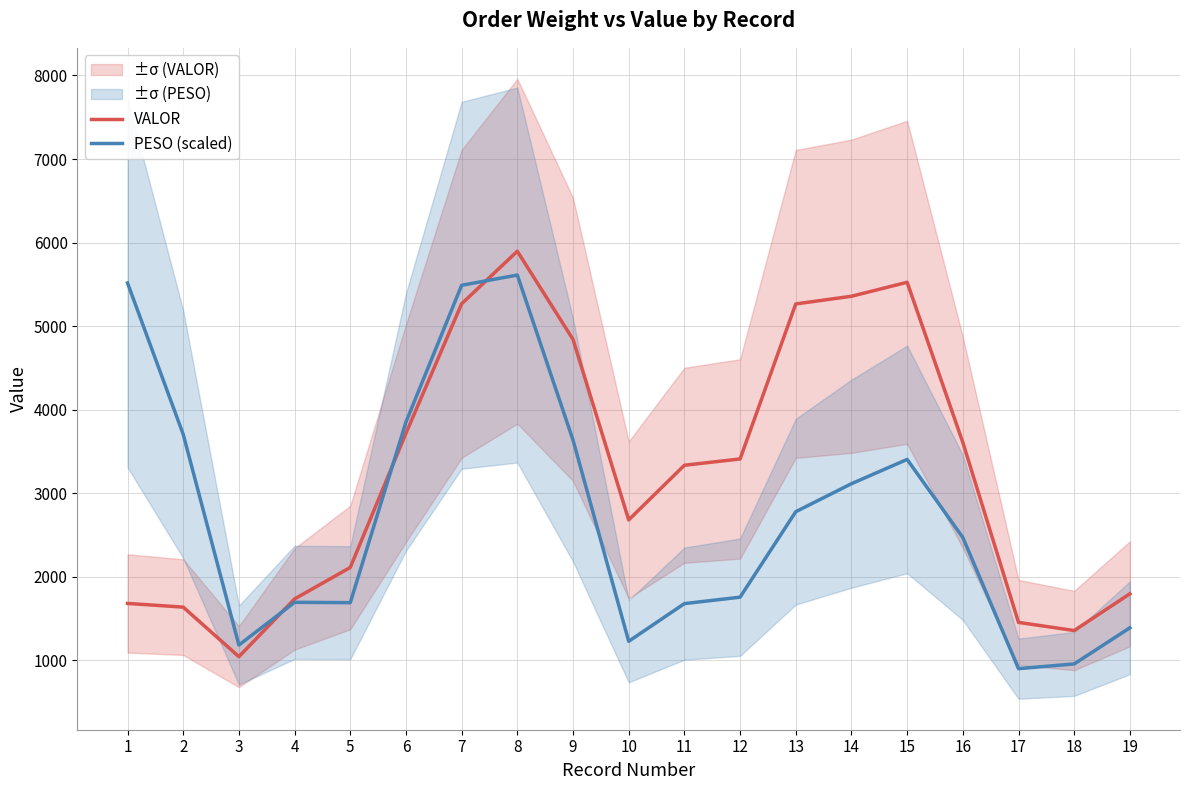

Where do VALOR and PESO (scaled) first cross each other?

3 and 4